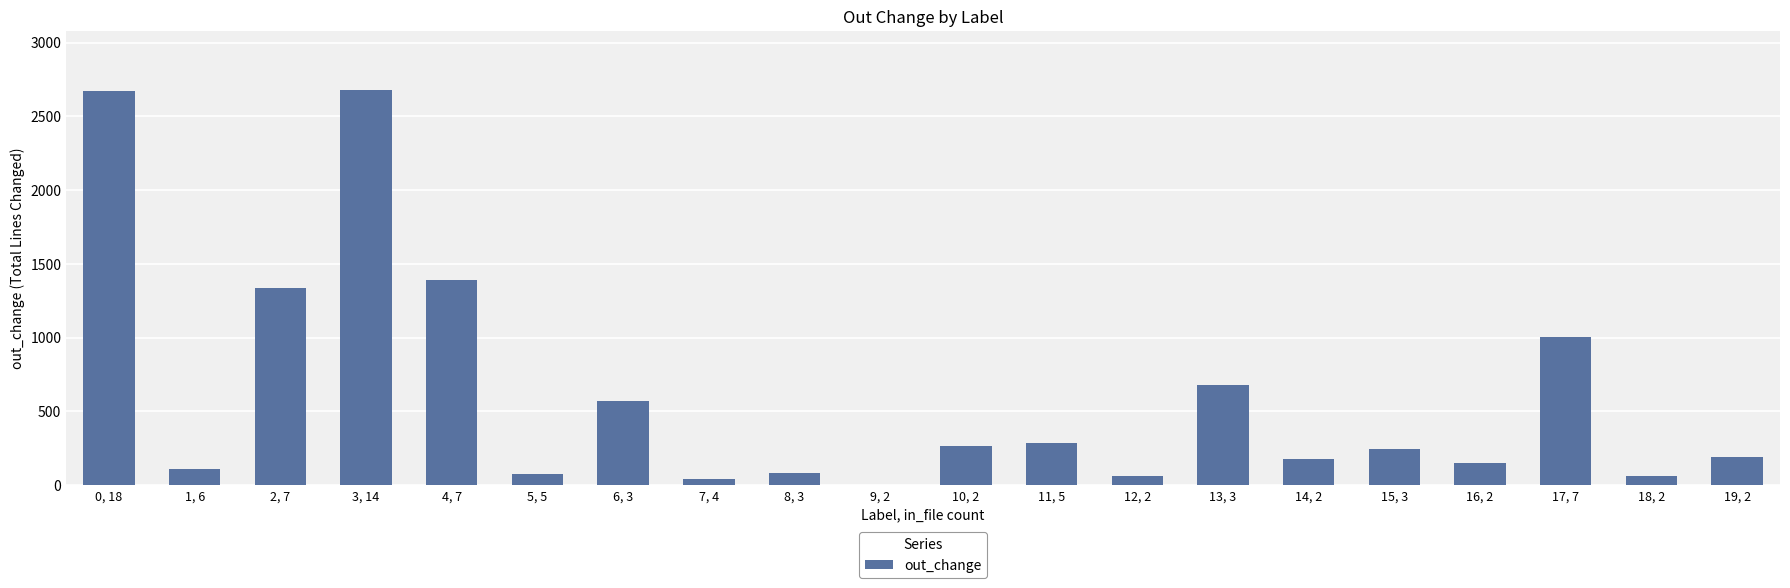

The value at 6, 3 is 573. True or false?

True